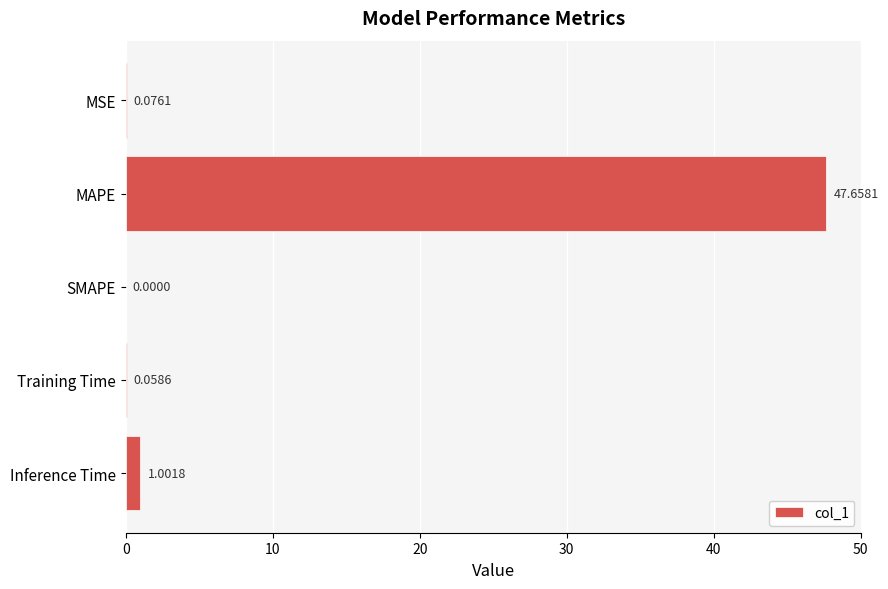

At which label is the value closest to 23?

Inference Time